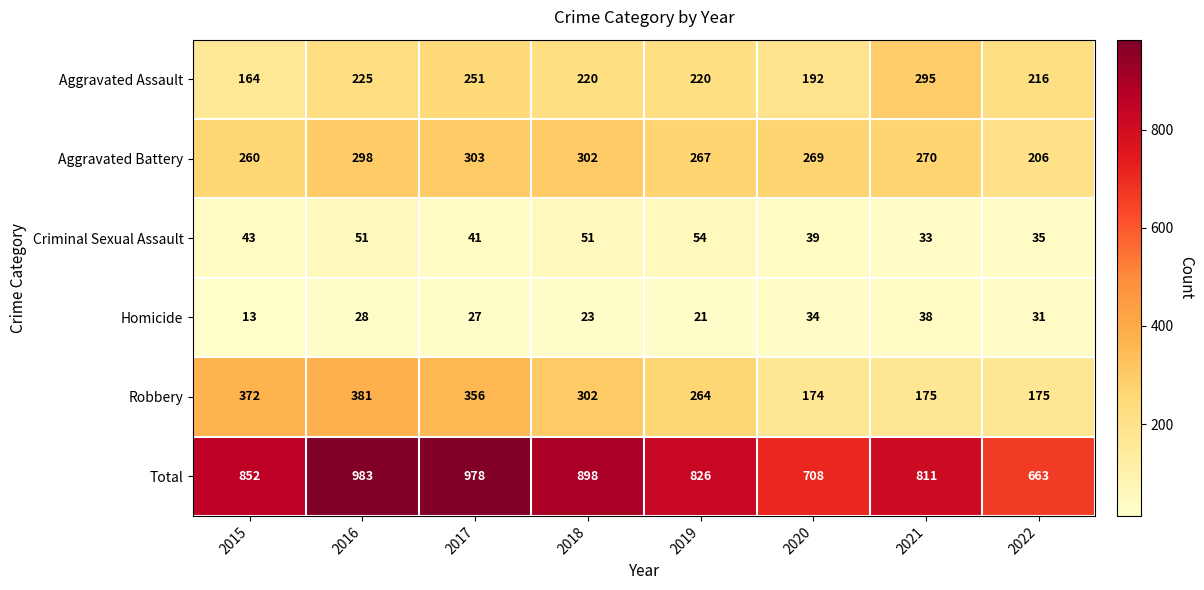

Which series changed the most between 2016 and 2021?

Robbery